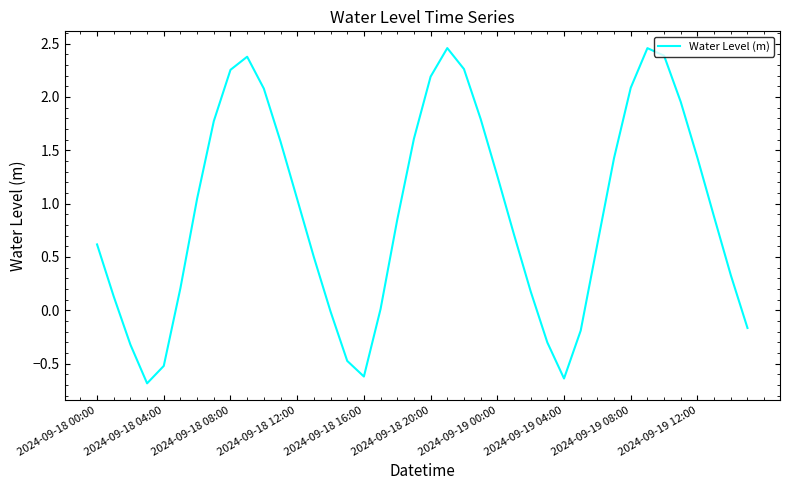

What is the difference between the maximum and minimum values?

3.1